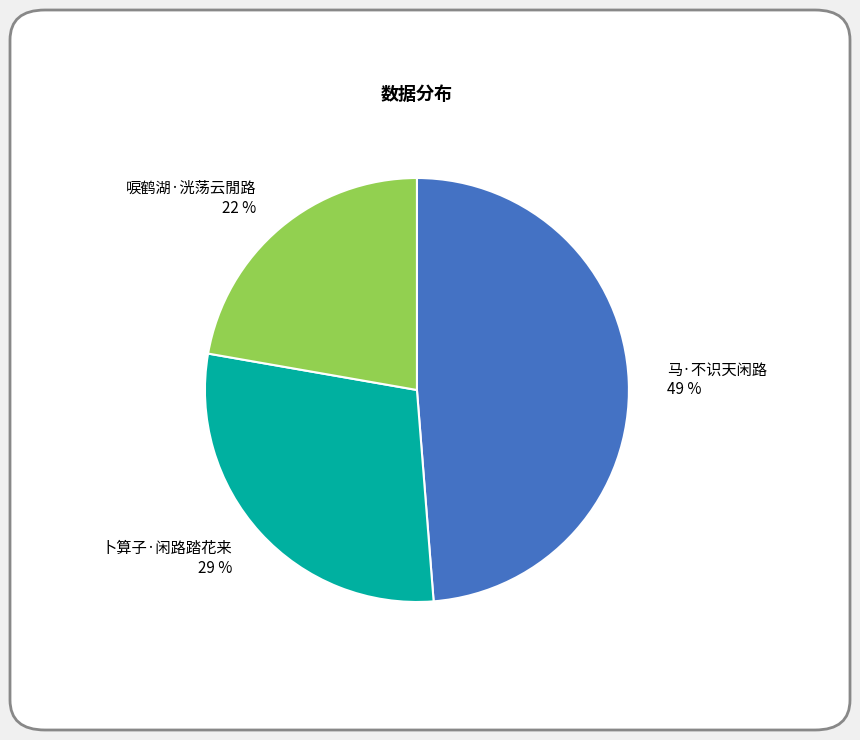

To the nearest percent, what portion does 马·不识天闲路 represent?

49%